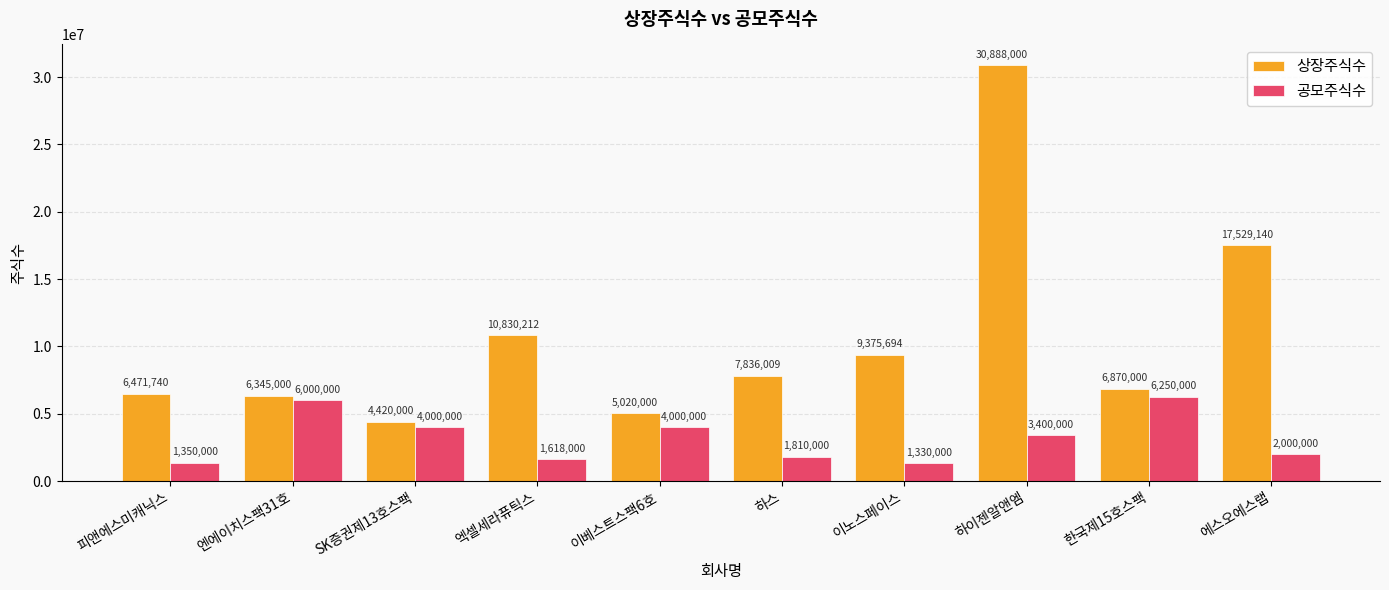

Which category has the highest value across all series?

하이젠알앤엠